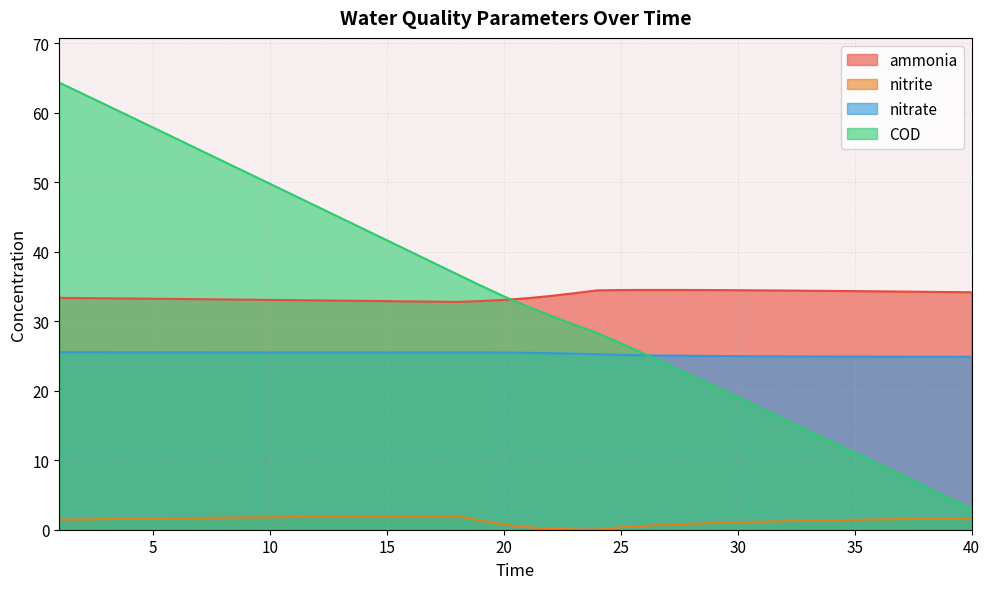

Is the value of nitrate at 31 greater than the value of ammonia at 39?

No